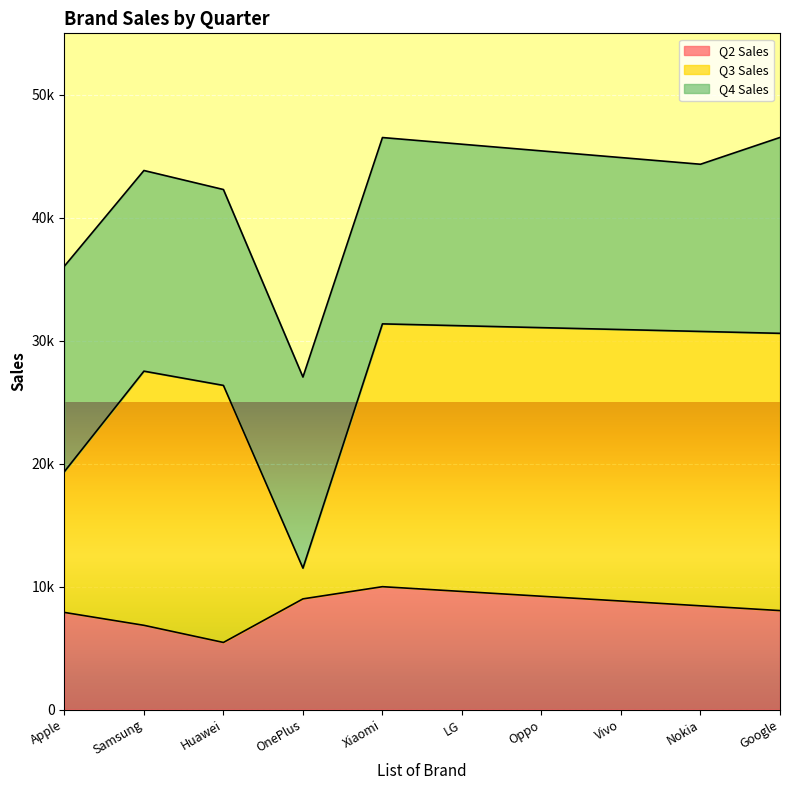

Between Apple and OnePlus, which series saw the biggest shift?

Q3 Sales